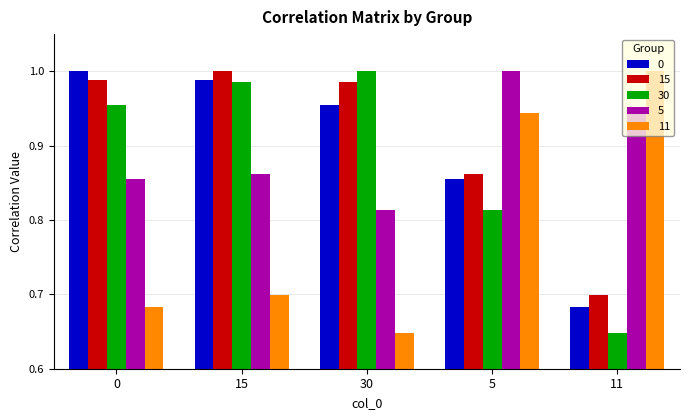

What is the sum of all 5 values?

4.5